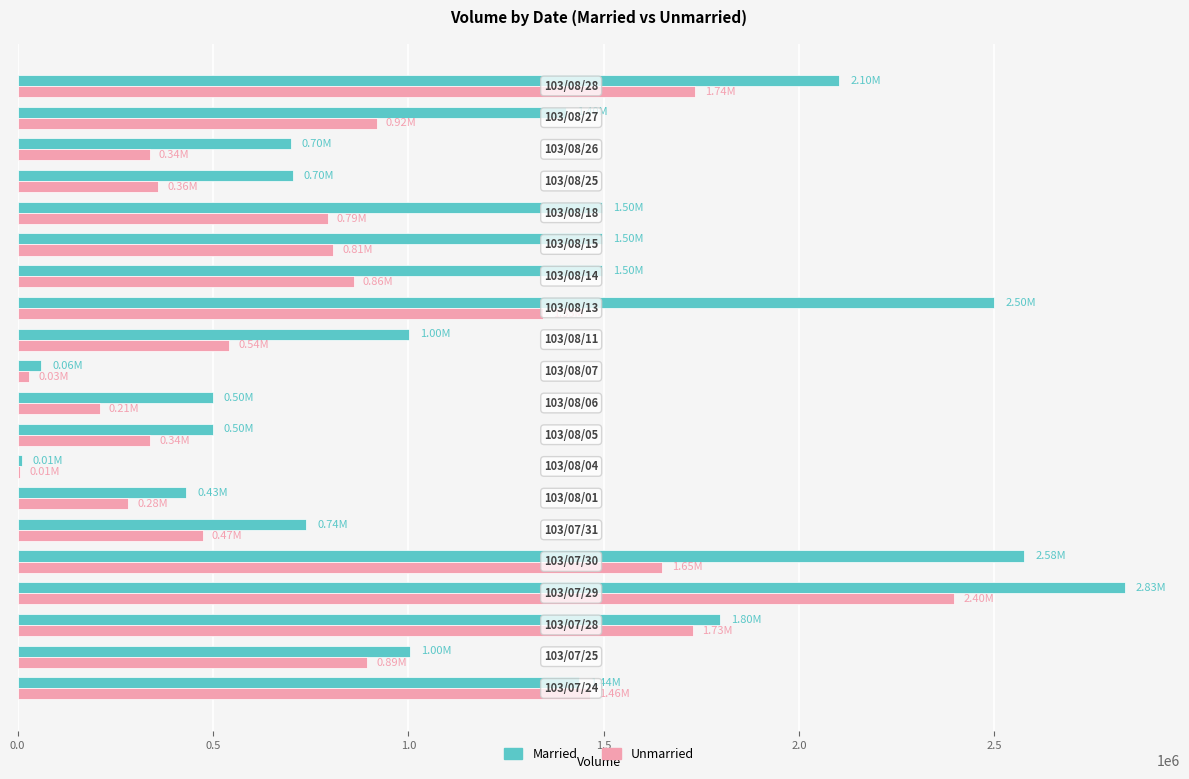

Which series has the largest total across all categories?

Married